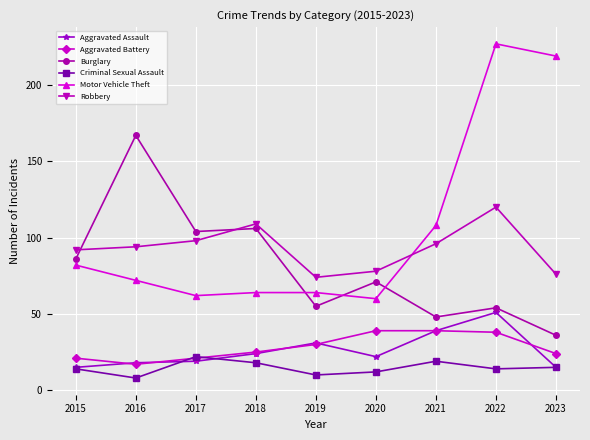

What is the value of the Burglary point at the 2nd from the left?

167